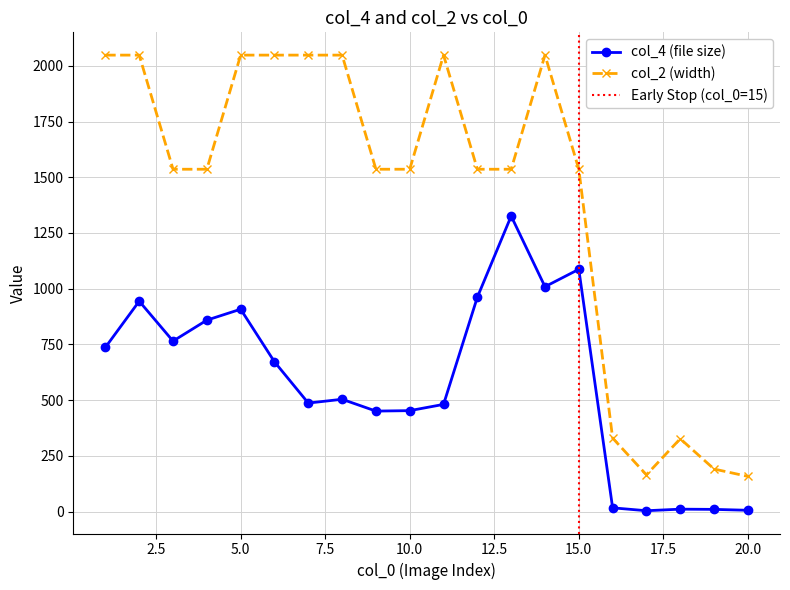

Which series has the largest range (max minus min)?

col_2